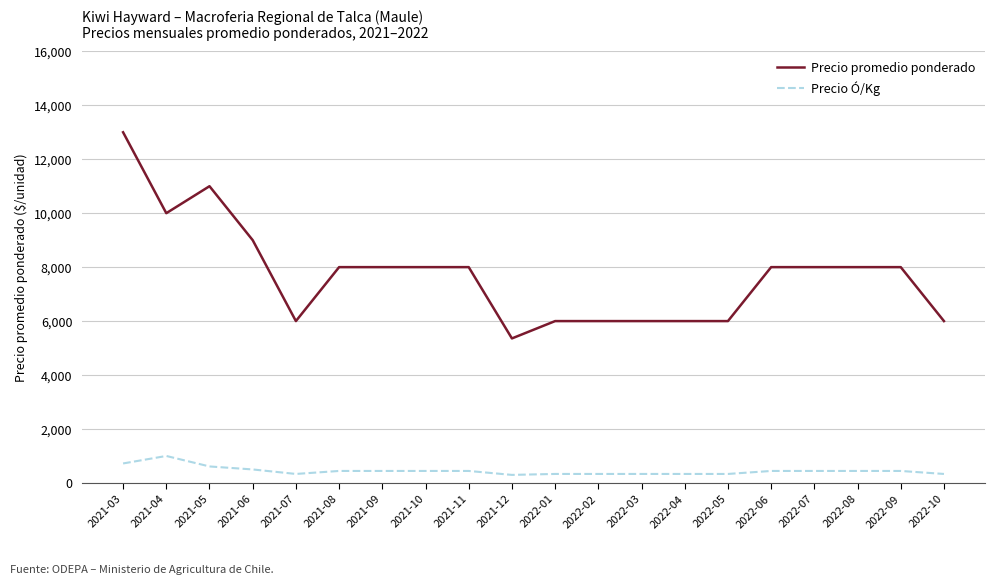

The Precio promedio ponderado series shows 8000 at 2021-11. True or false?

True